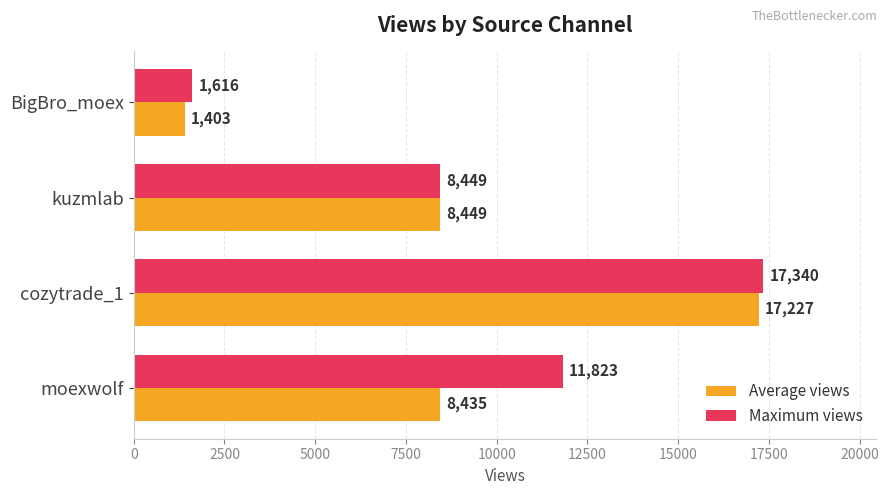

What is the sum of all Maximum views values?

39228